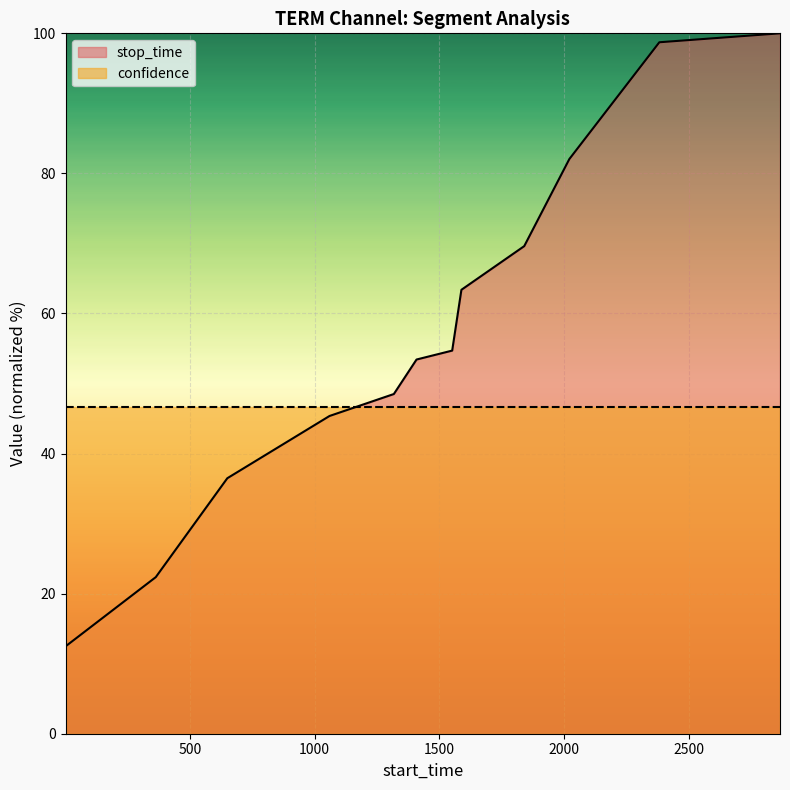

Reading left to right, extract all data points from this chart.

1=12.5	363=22.4	650=36.5	1060=45.4	1318=48.5	1409=53.4	1552=54.7	1589=63.4	1841=69.6	2022=82.1	2383=98.7	2867=100.0